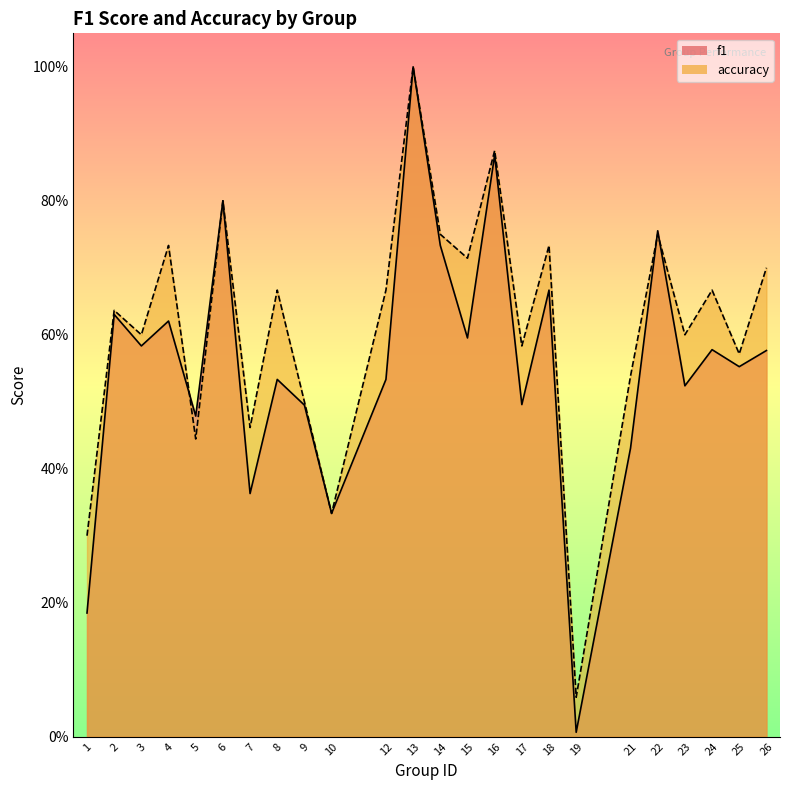

Which label corresponds to the smallest value in the chart?

19